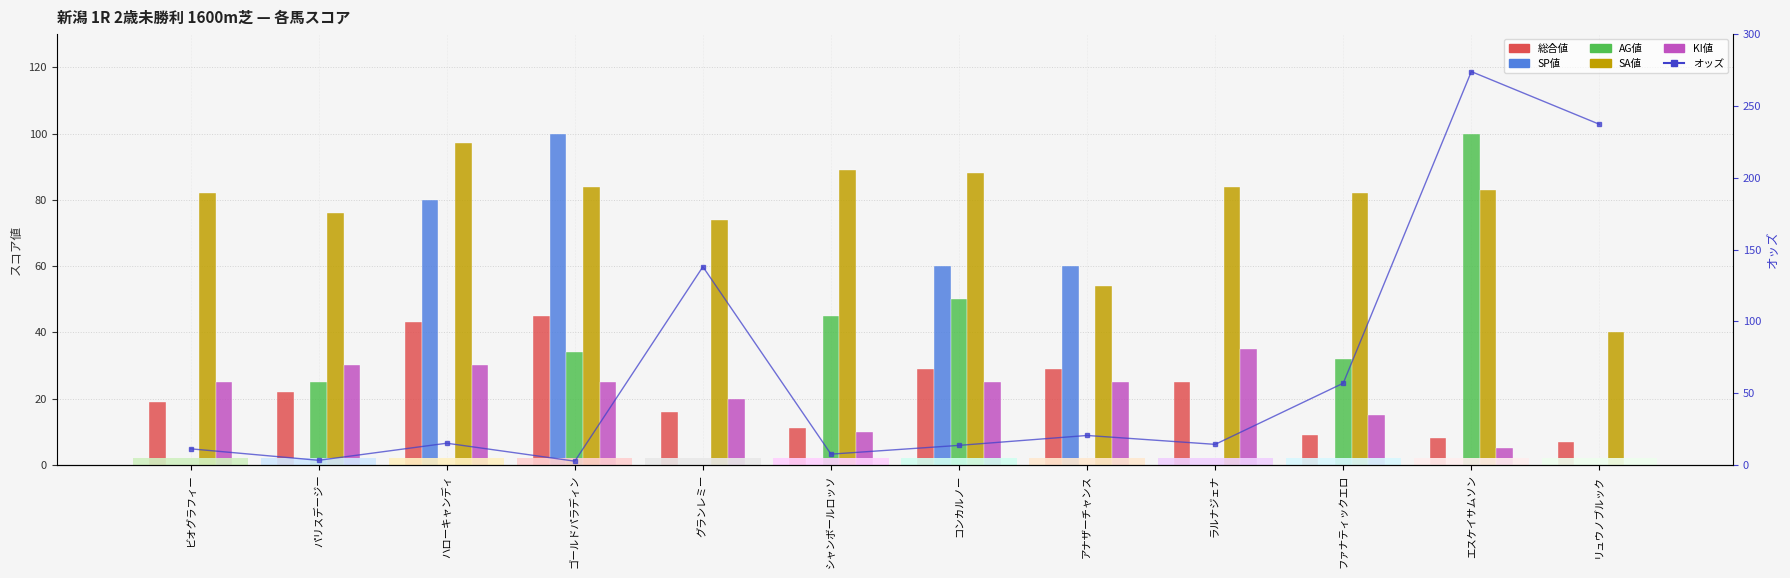

The オッズ series shows 347.4 at リュウノブルック. True or false?

False